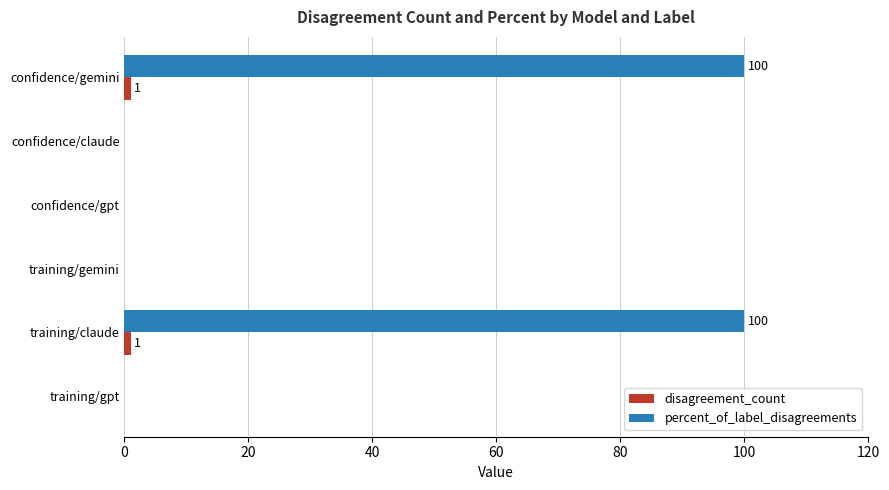

Count the number of categories in the chart.

6